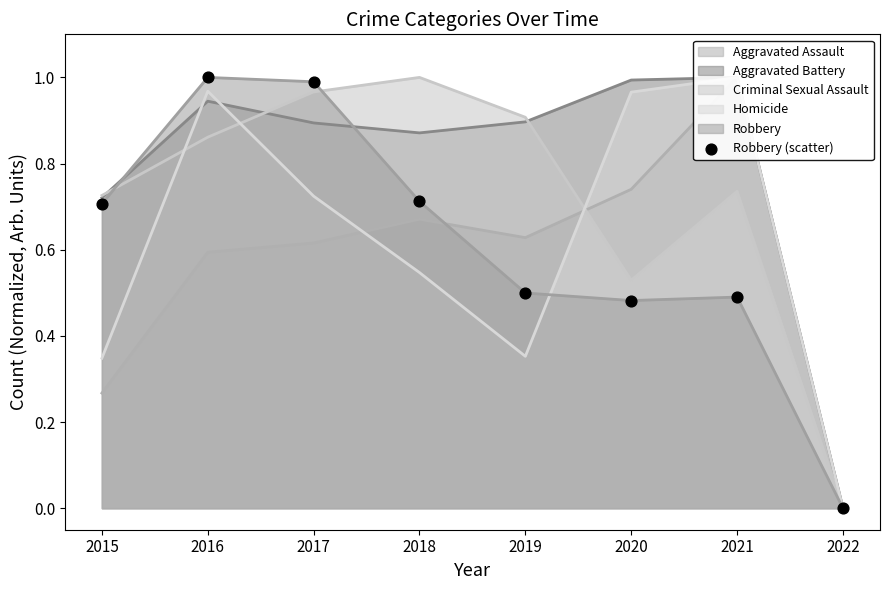

What is the change in value from 2016 to 2022?

-1.0